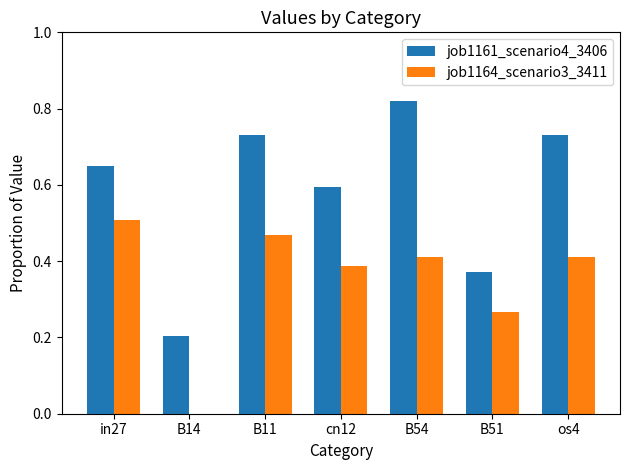

What is the total value across all series at B54?

1.2